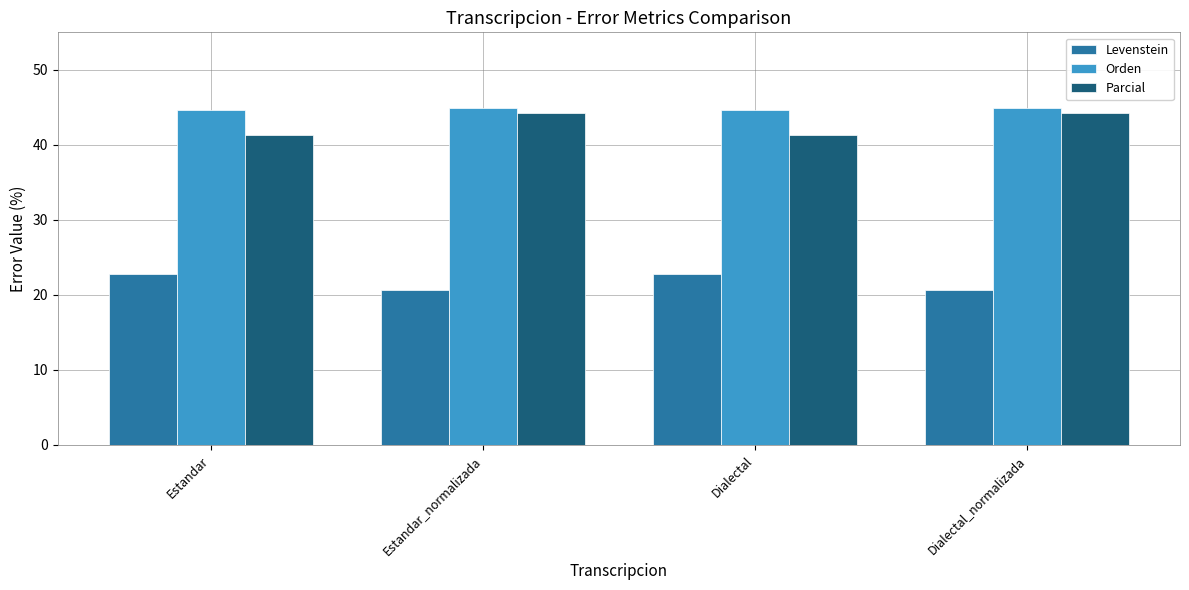

Are the bars grouped side by side (vs. stacked)?

Yes